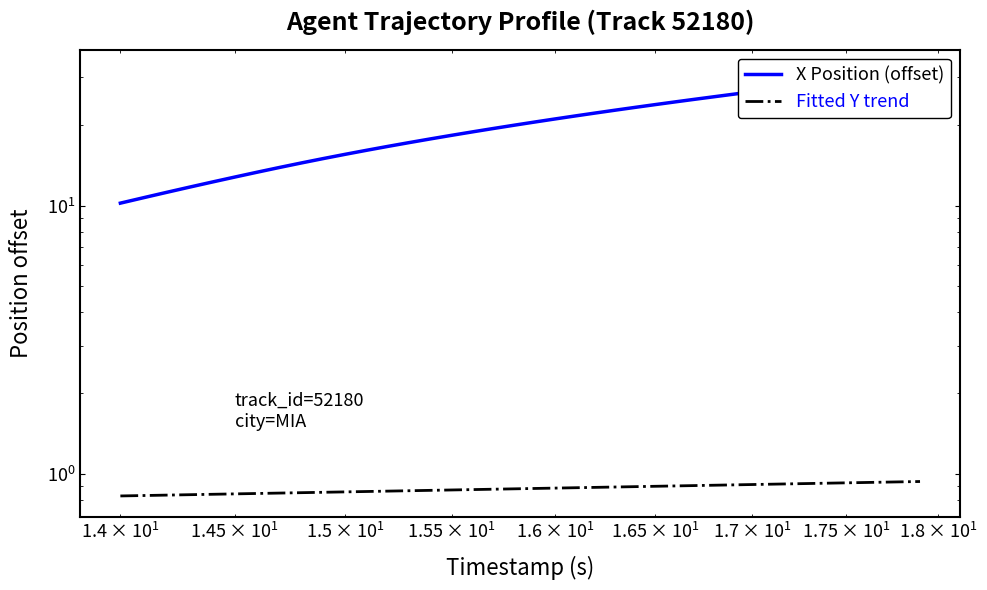

Count the number of categories in the chart.

40